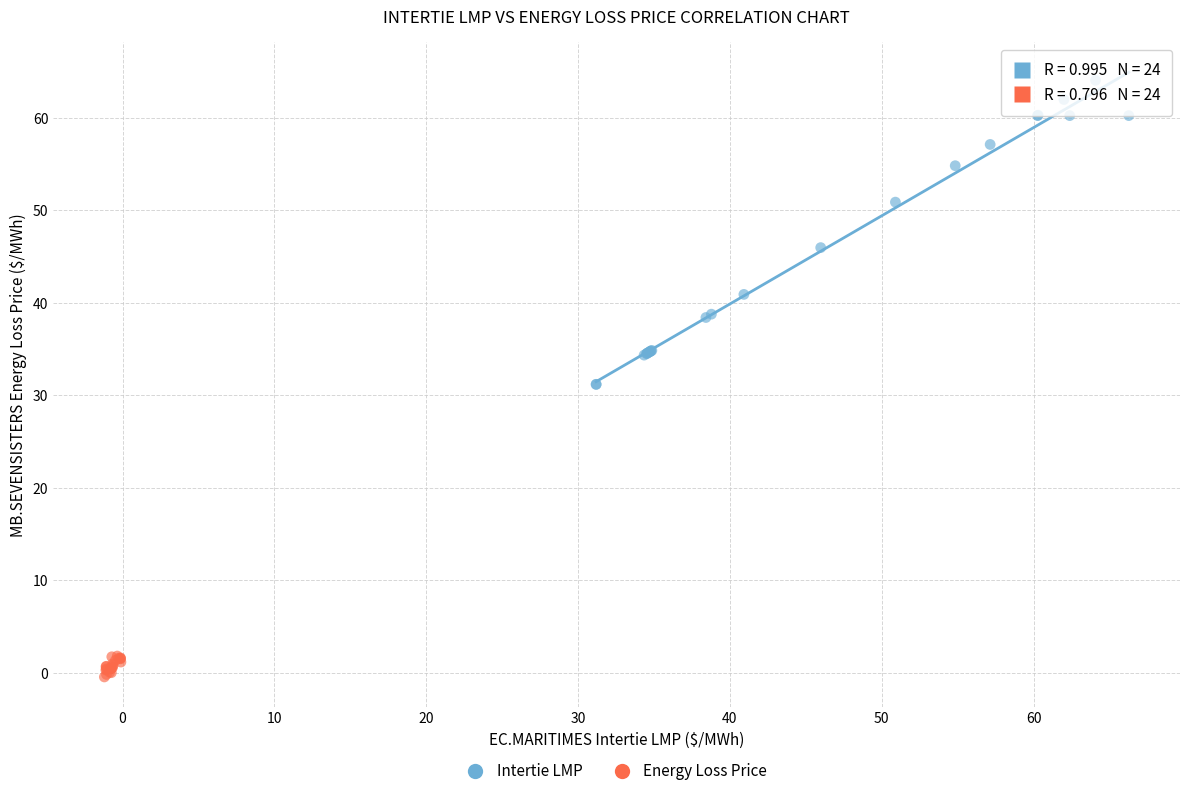

Which series contains the highest Y value?

Intertie LMP